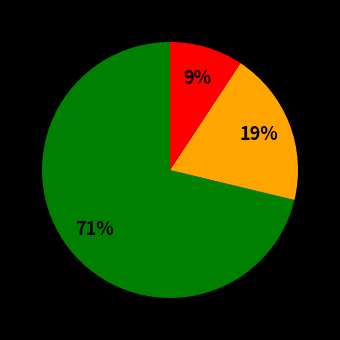

To the nearest percent, what is the average slice percentage?

33%